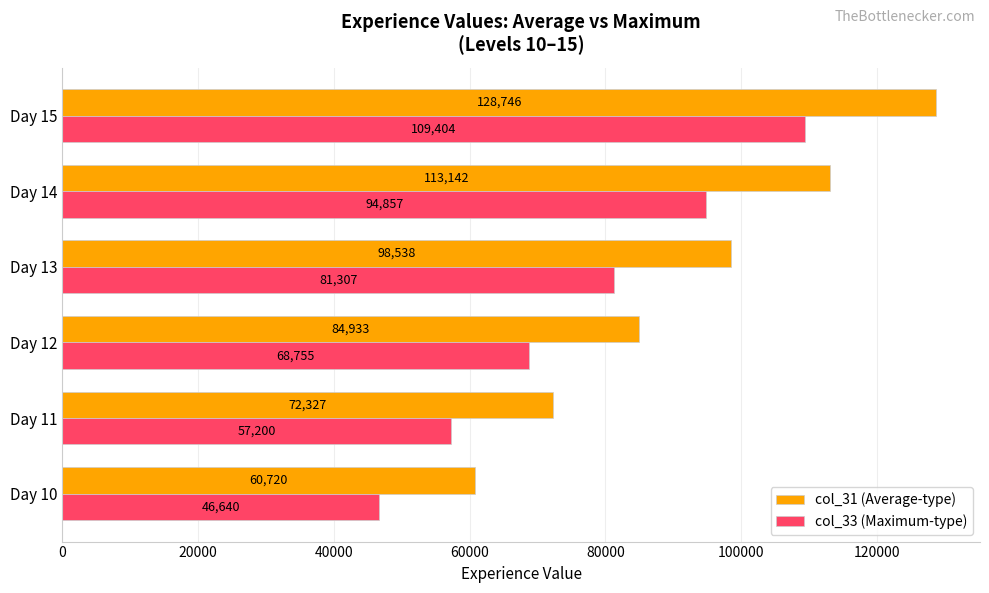

What is the sum of all col_31 (Average-type) values?

558406